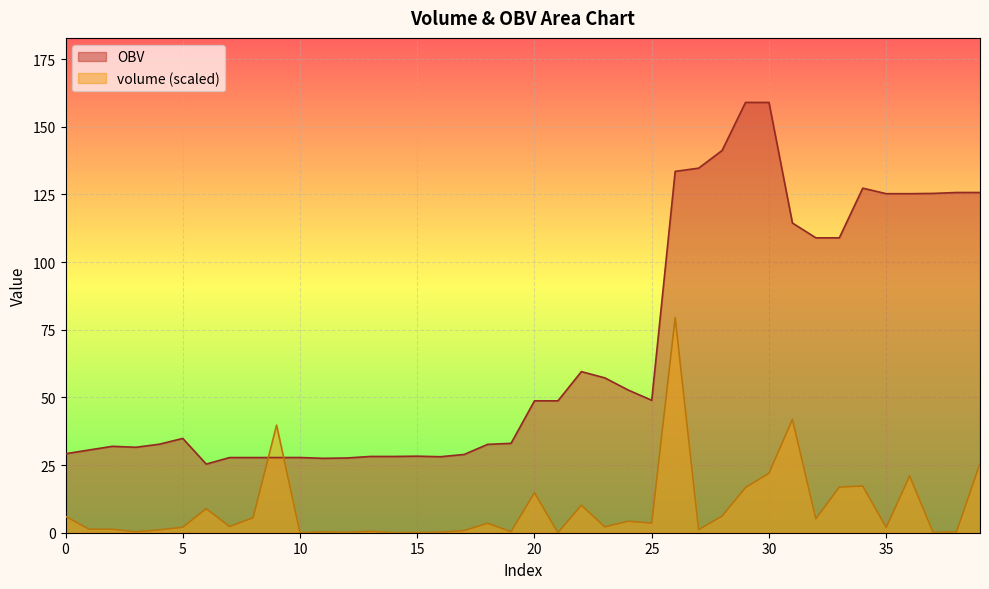

At which label is volume closest to 39?

9